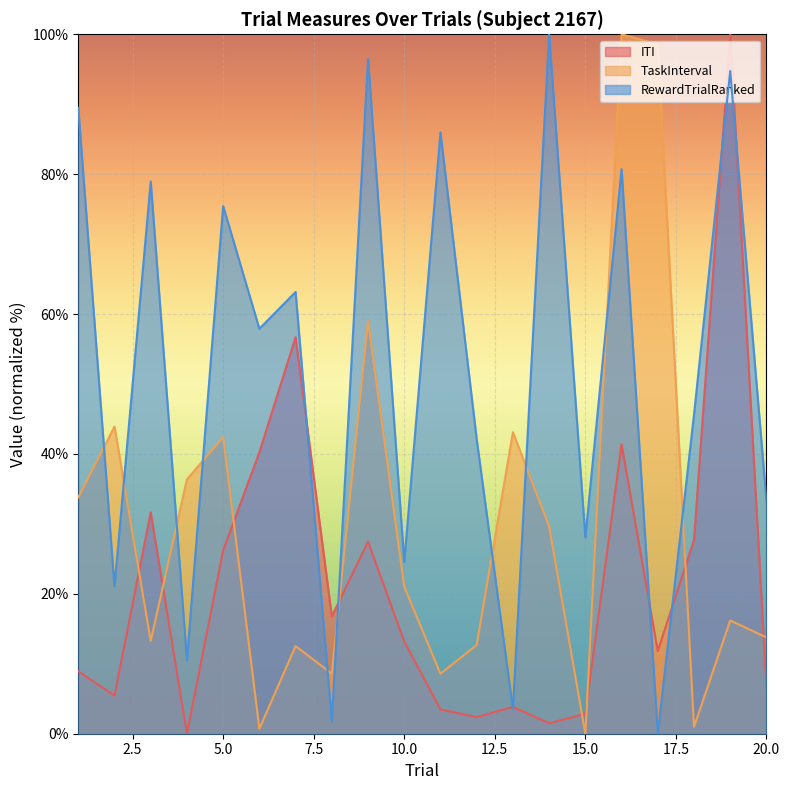

Which series has the largest total across all categories?

RewardTrialRanked